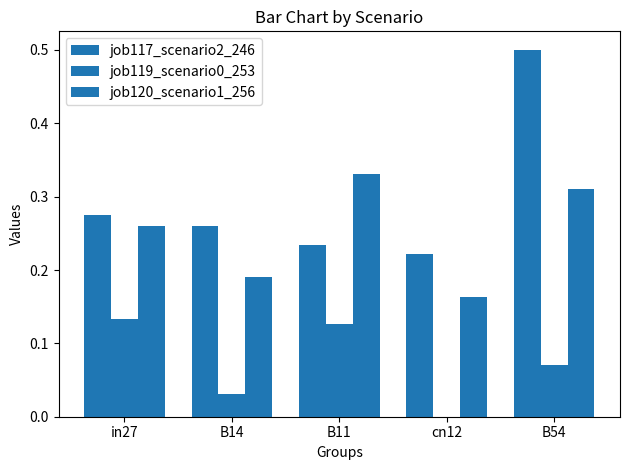

Rank the series by their average value, from lowest to highest.

job119_scenario0_253, job120_scenario1_256, job117_scenario2_246